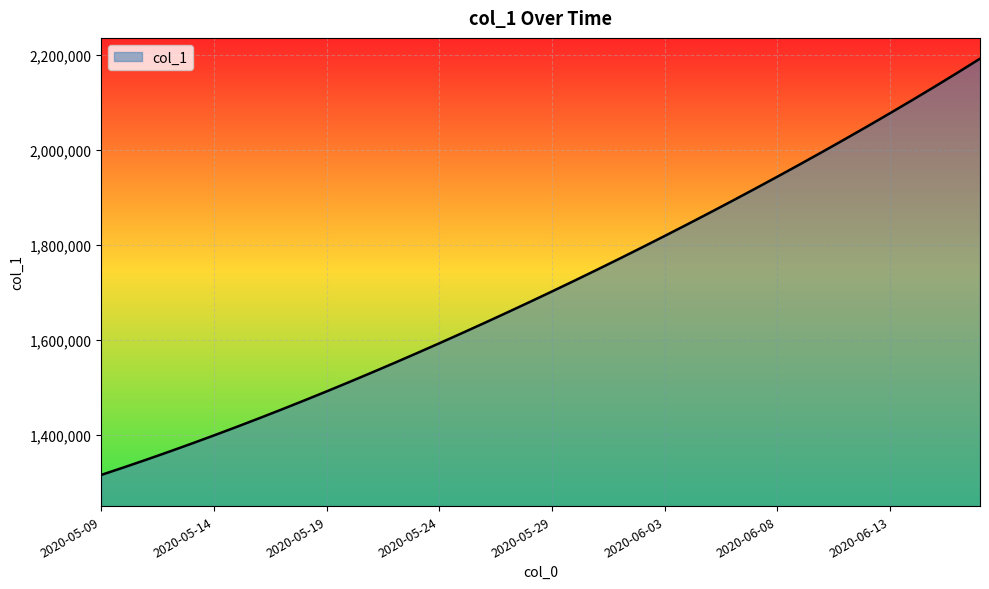

True or false: there are more than 1 points higher than both neighbors.

False